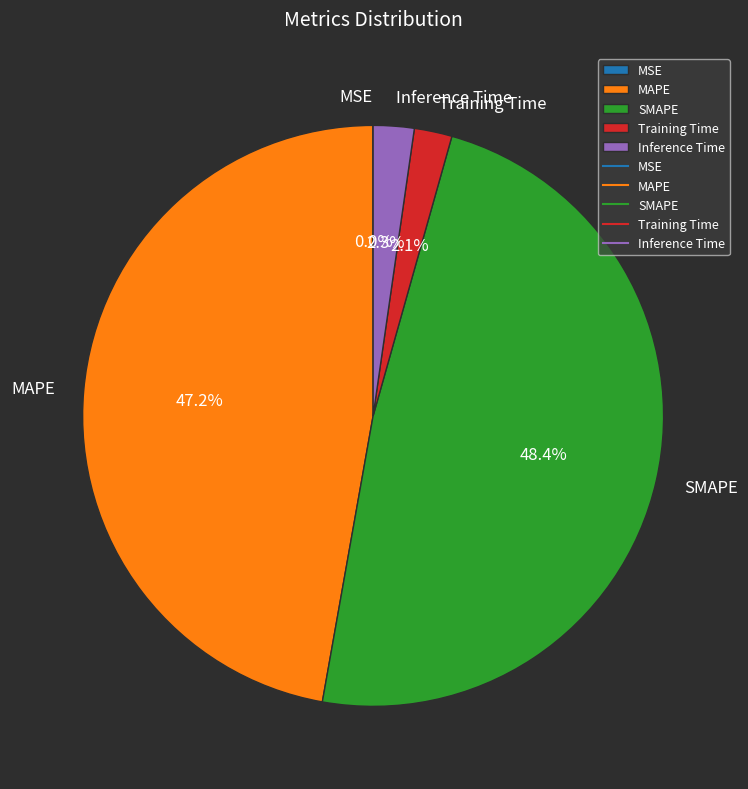

Does any single category account for the majority?

No